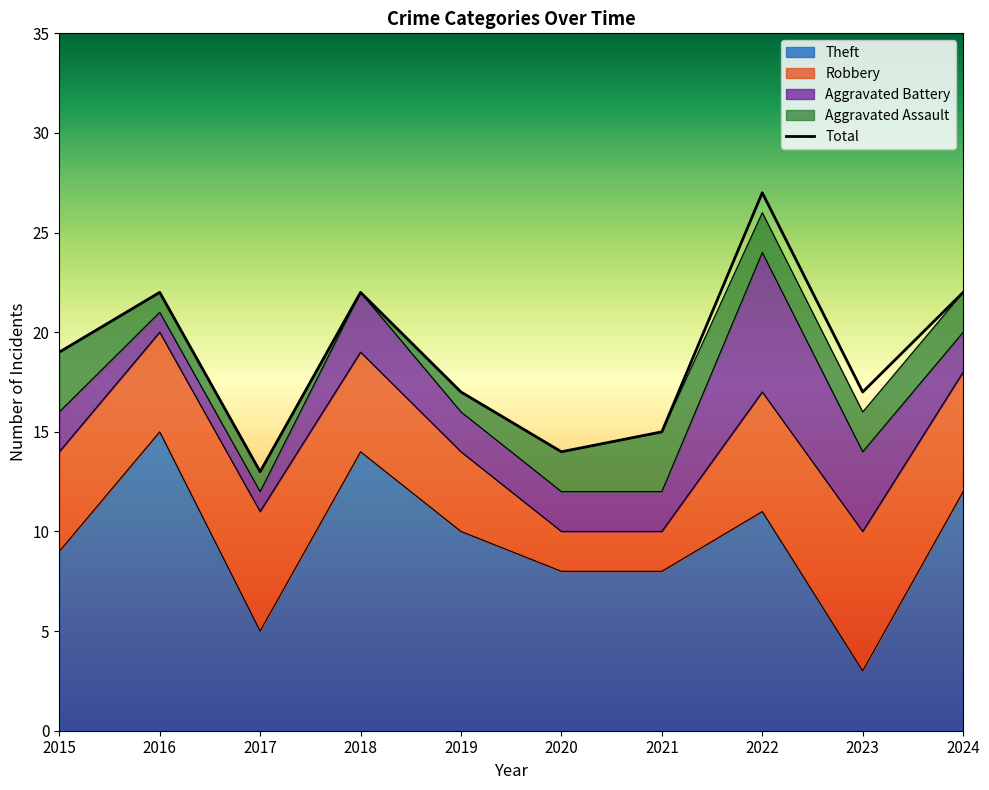

Count the number of categories in the chart.

10